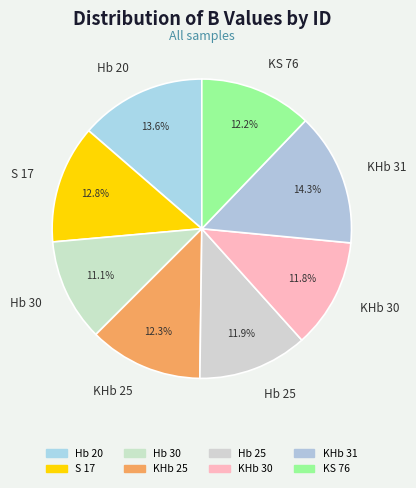

Which slice is the largest?

KHb 31